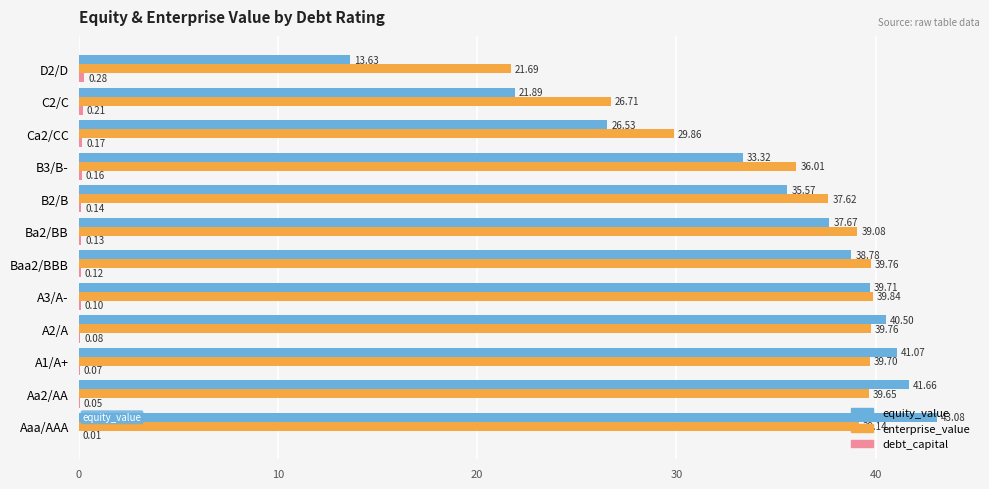

What is the sum of the enterprise_value values at Baa2/BBB and A3/A-?

79.6